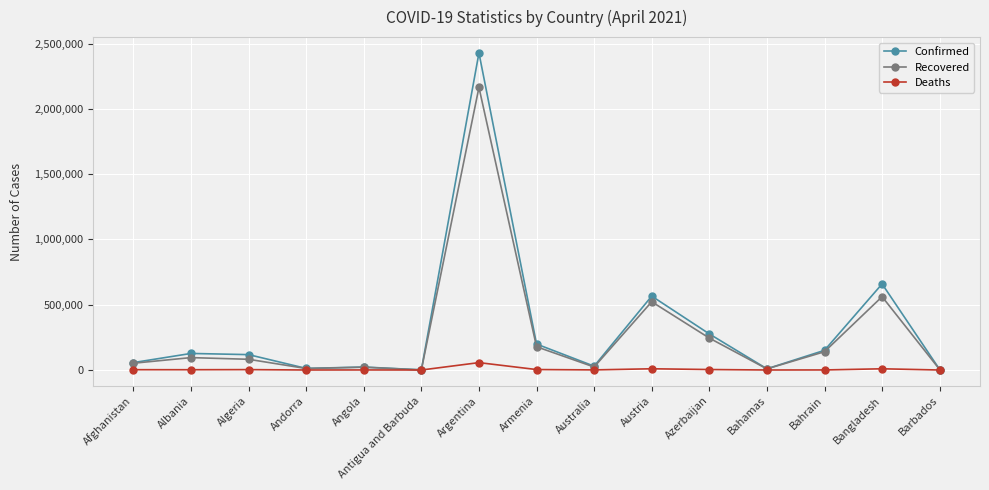

At Azerbaijan, list the series in order from smallest to largest.

Deaths, Recovered, Confirmed